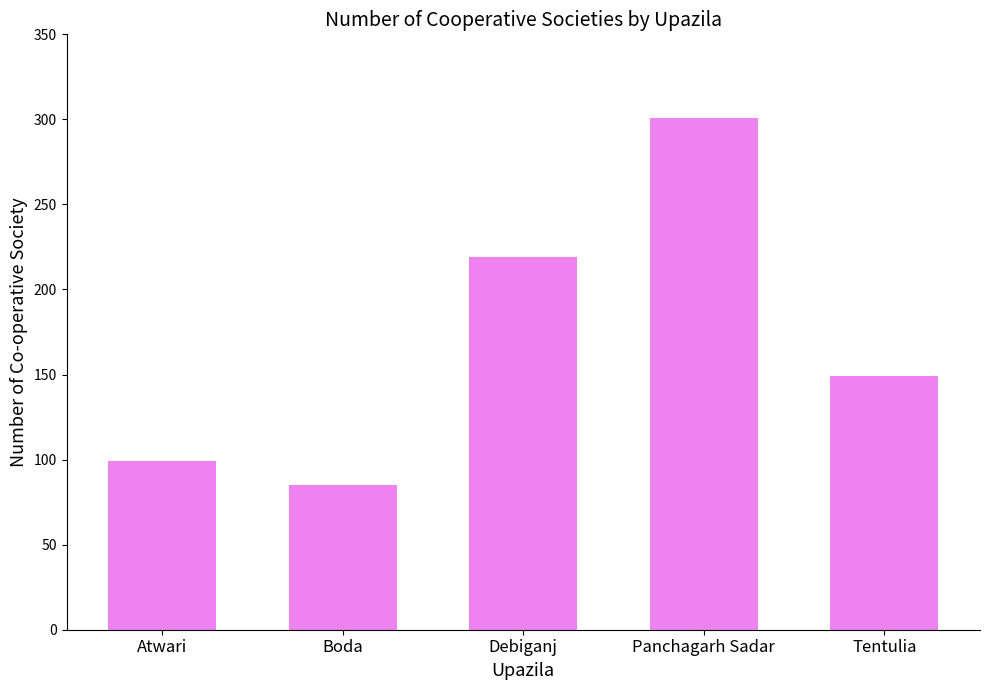

Which category has the highest value across all series?

Panchagarh Sadar